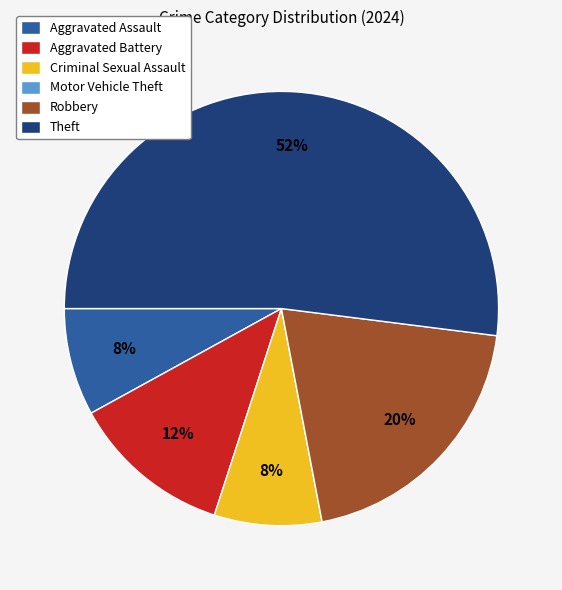

Is there a majority slice in this chart?

Yes